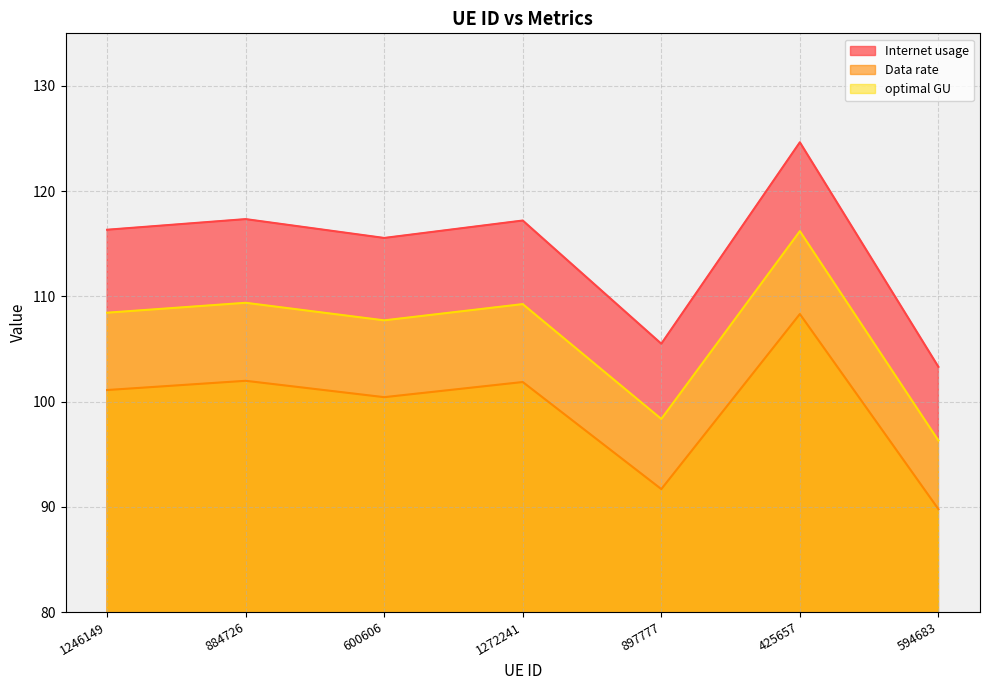

How many categories are shown in the chart?

7